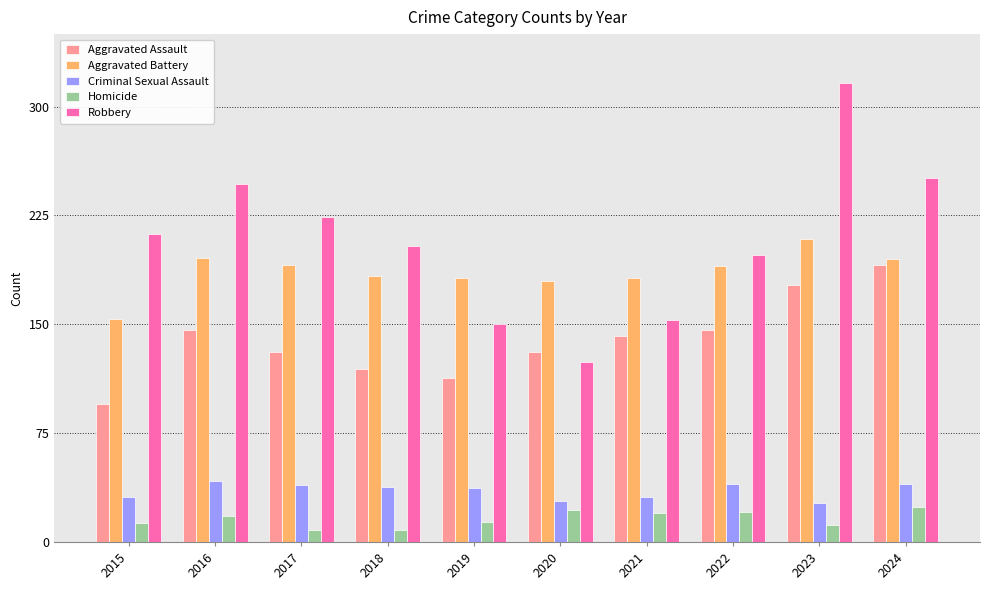

Count the number of data series in this chart.

5